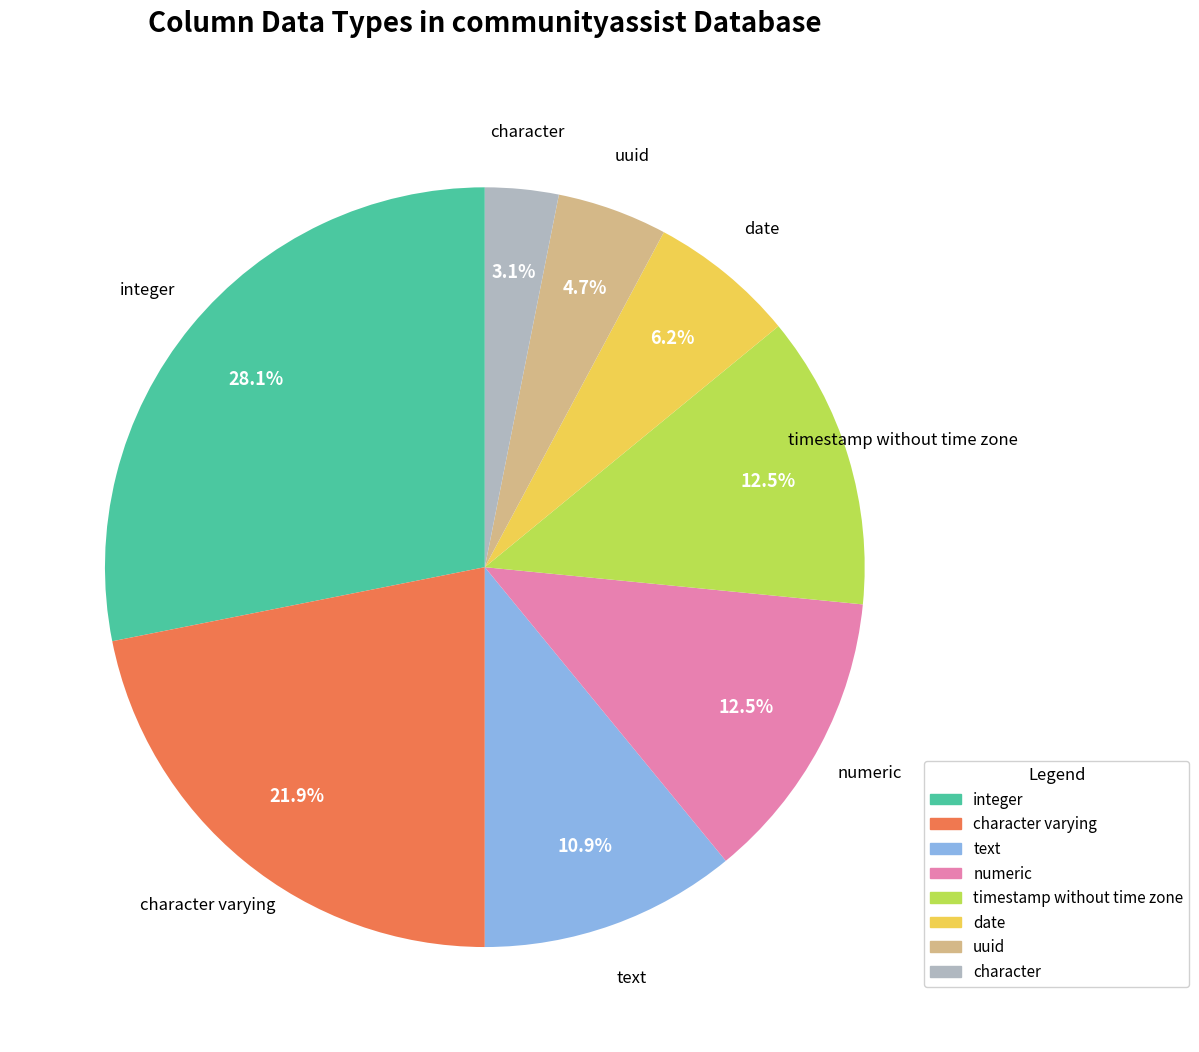

Is there a majority slice in this chart?

No